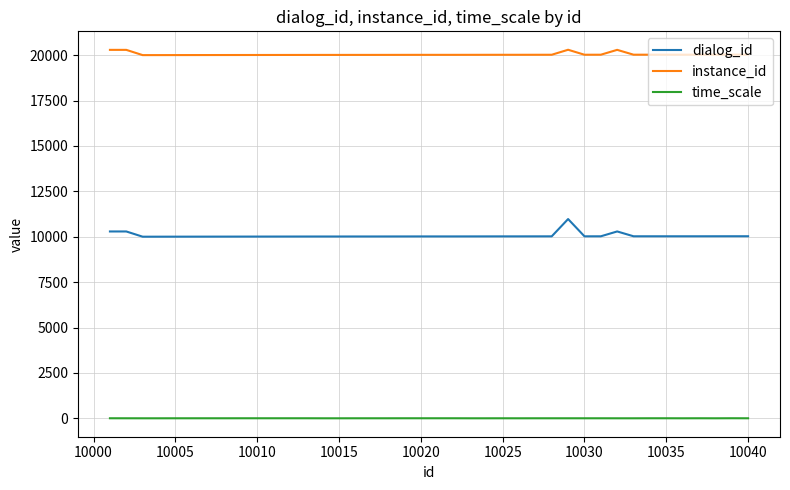

Which series has the largest total across all categories?

instance_id